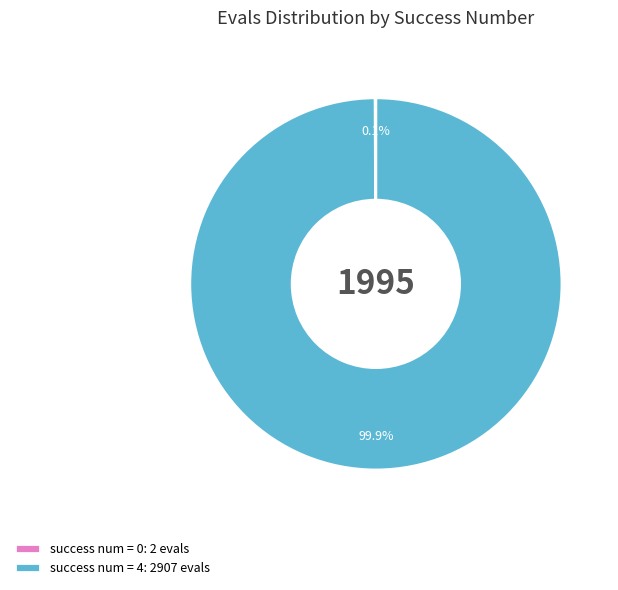

Is there a majority slice in this chart?

Yes